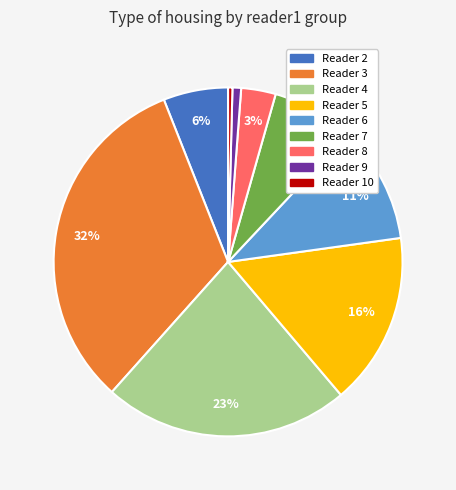

How many segments does this pie chart have?

9